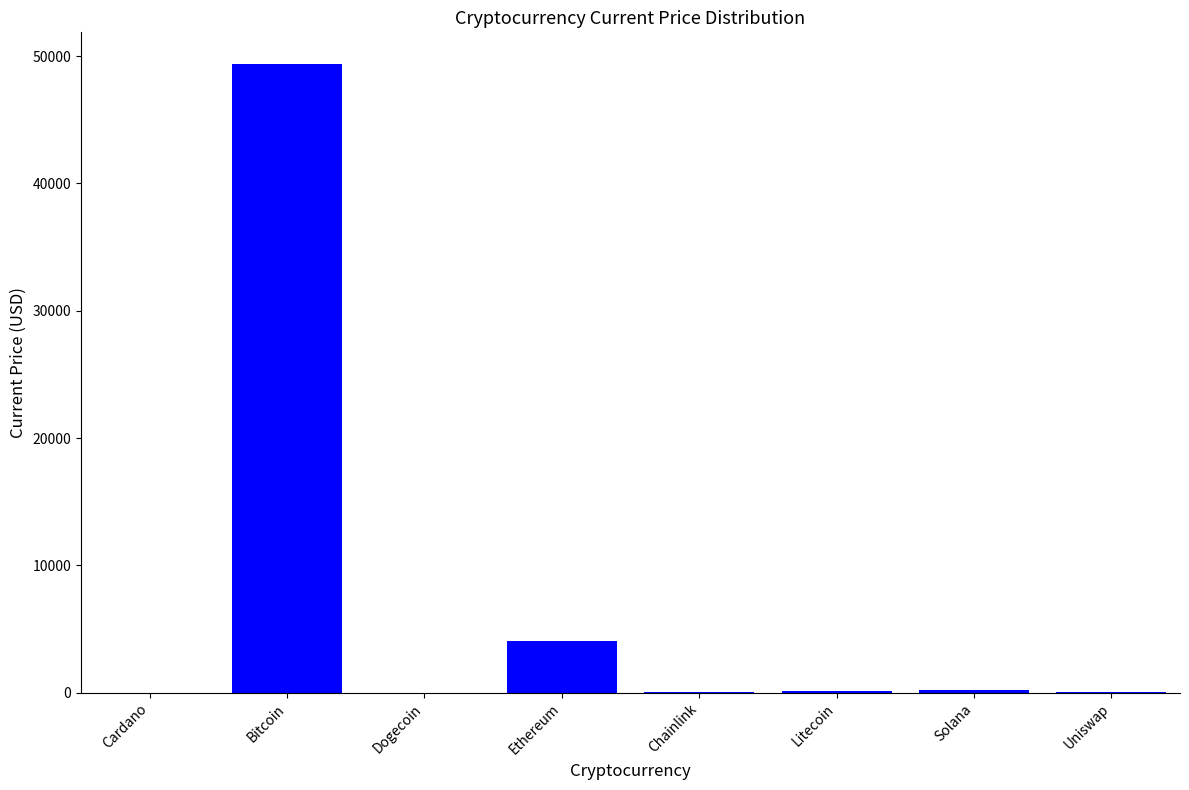

True or false: the data shows 4055.7 at Ethereum.

True